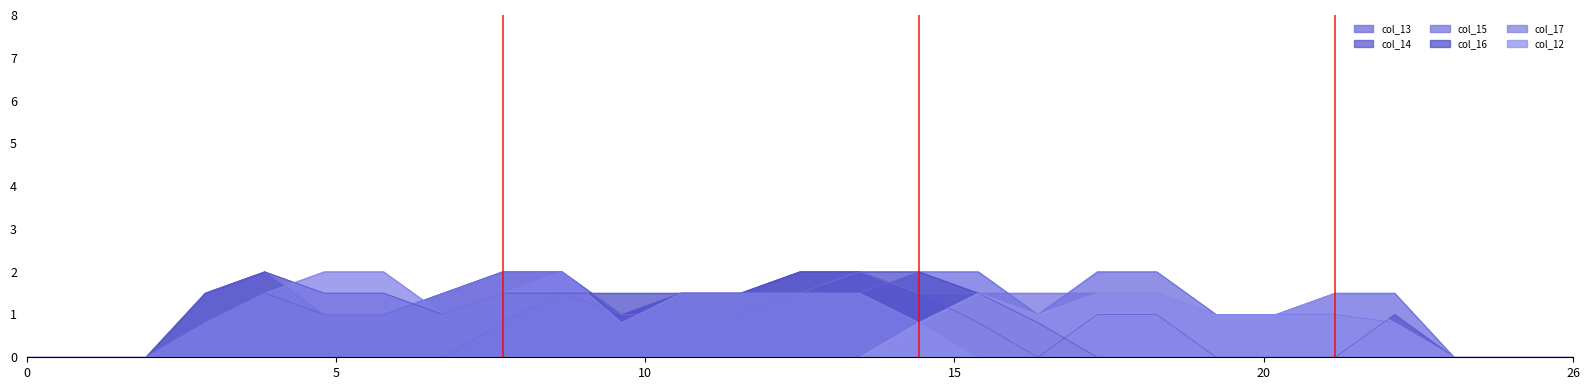

At how many categories does at least one series exceed 1?

19